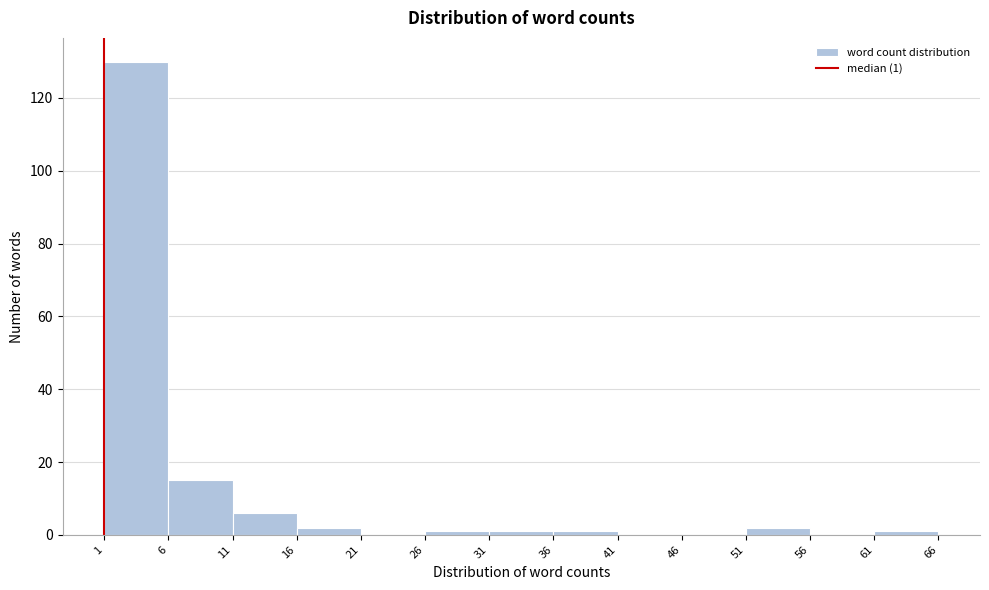

Over which range of the x-axis is the bar tallest?

1 to 6